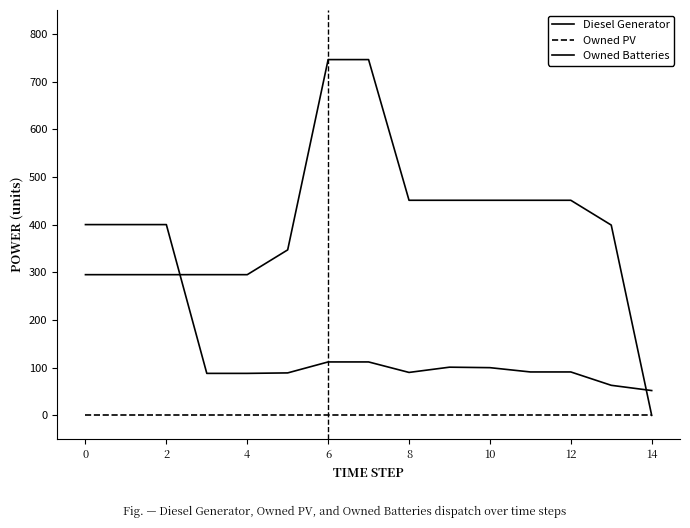

List the series in order of their overall mean, highest first.

Owned Batteries, Diesel Generator, Owned PV